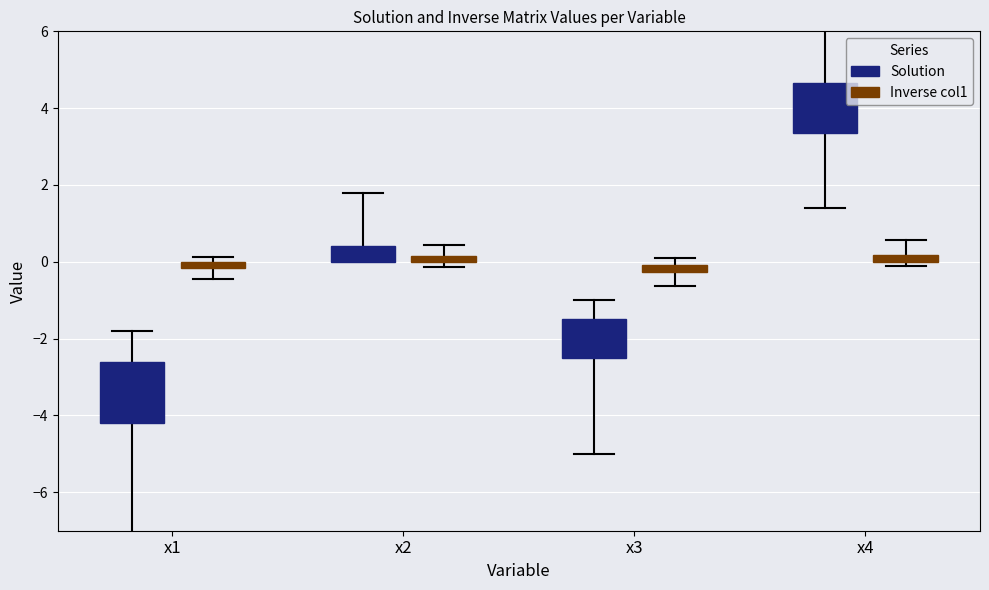

The value of Solution at x1 is -2.8. True or false?

False